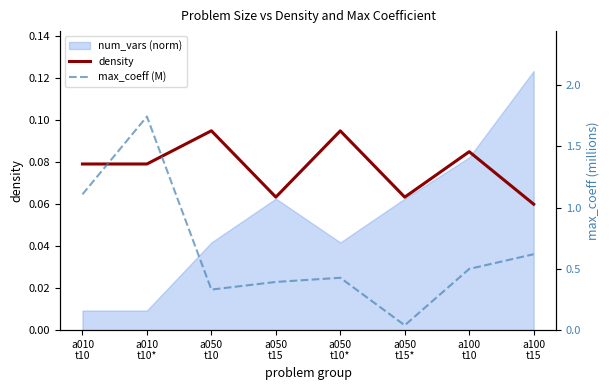

True or false: density and max_coeff (M) cross at least once.

True